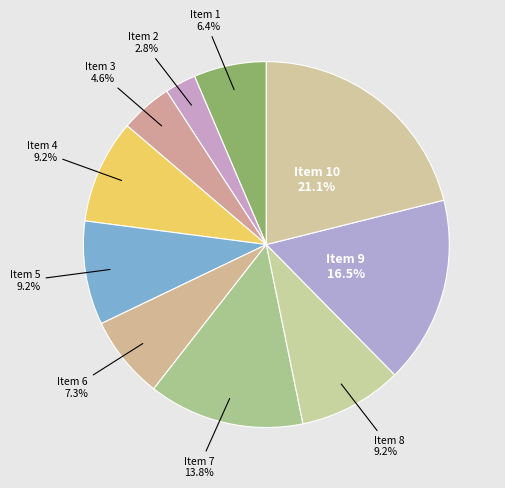

Which slice is the smallest?

Item 2